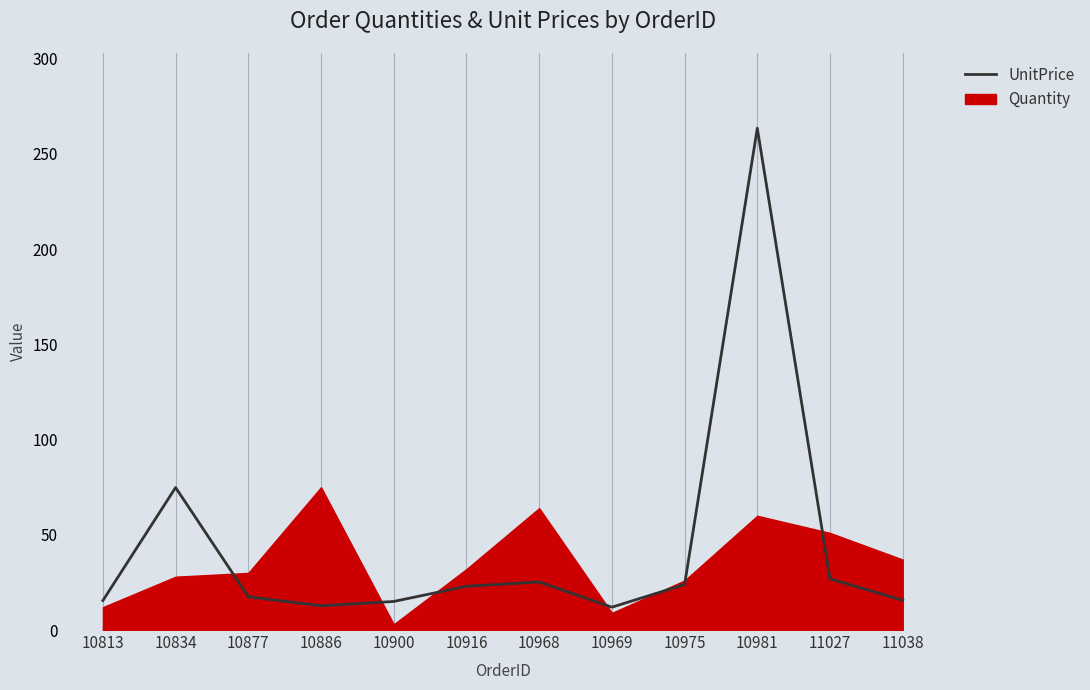

The chart shows a value of 263.5 at 10981. True or false?

True